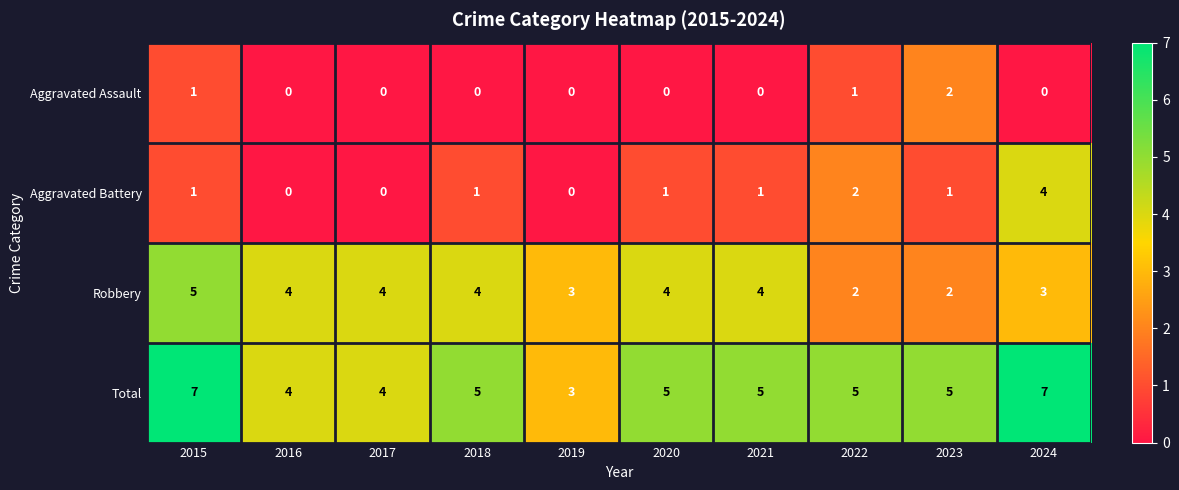

Where does the Total series first go above 5?

2015